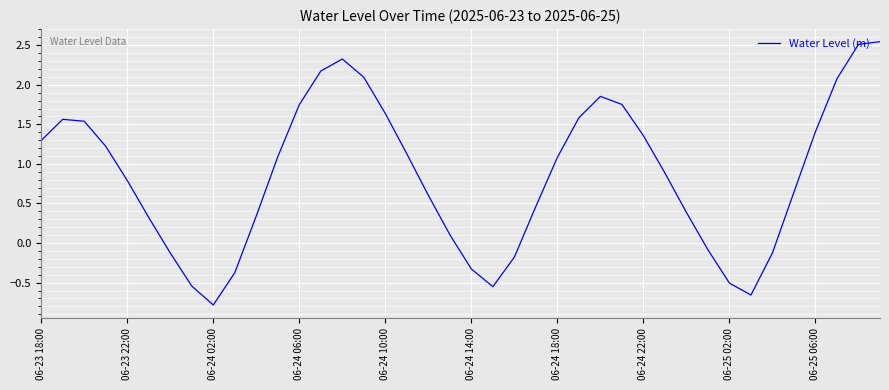

What is the difference between the maximum and minimum values?

3.3